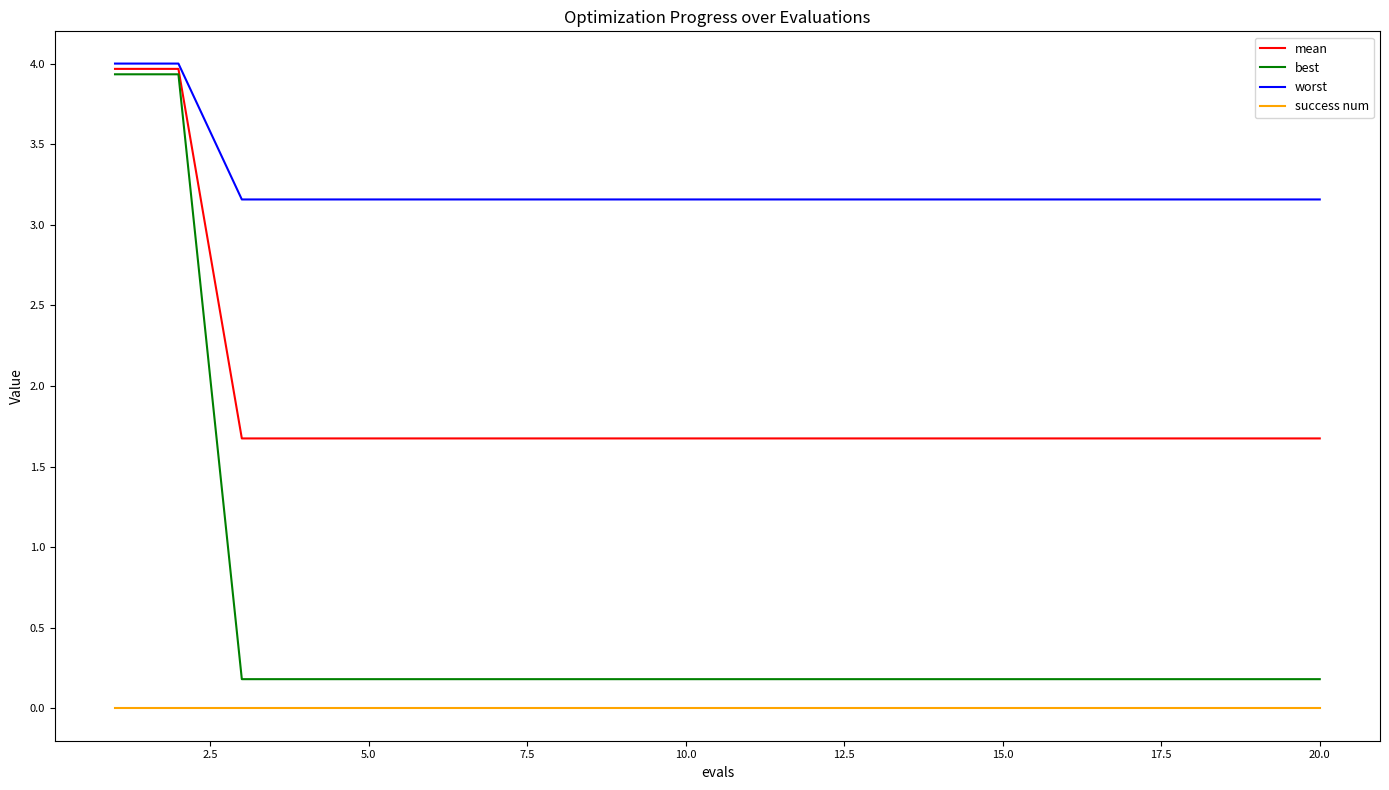

True or false: success num and worst cross at least once.

False